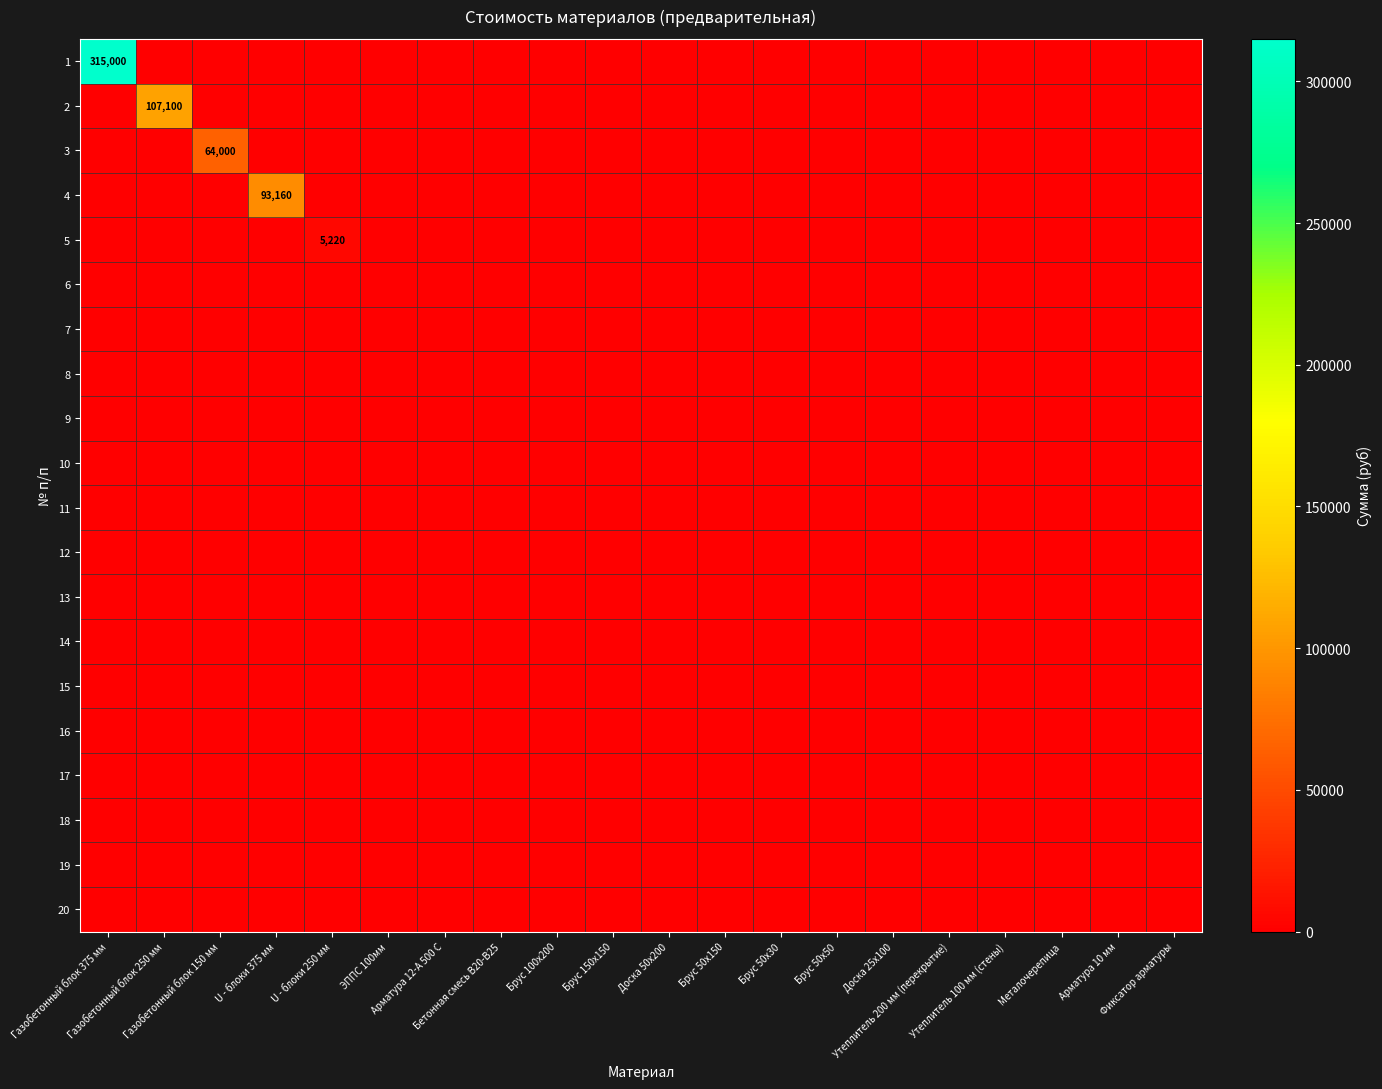

Rank the series by their maximum value, from lowest to highest.

6, 7, 8, 9, 10, 11, 12, 13, 14, 15, 16, 17, 18, 19, 20, 5, 3, 4, 2, 1